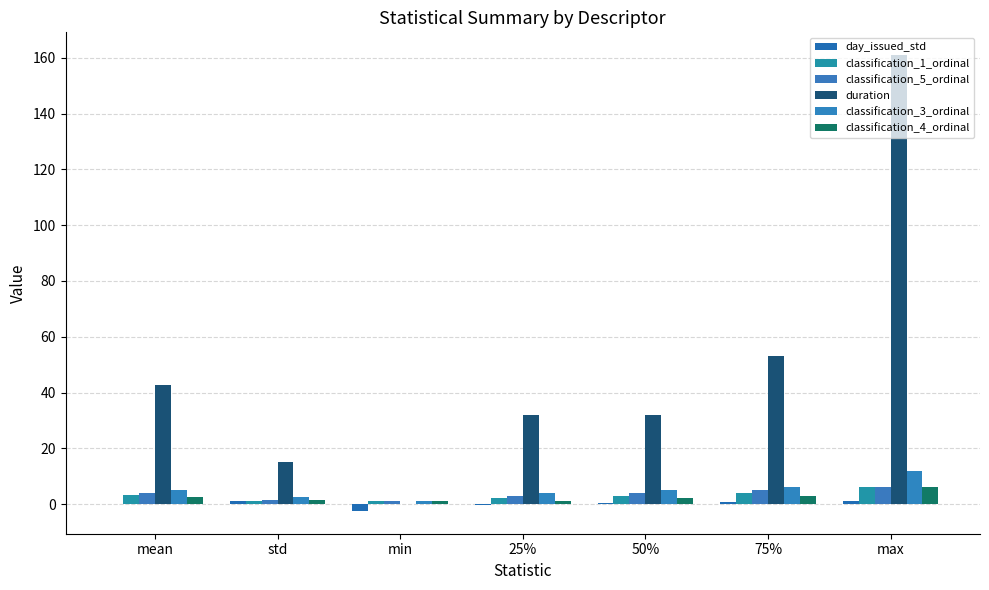

Which label corresponds to the smallest value in the chart?

min